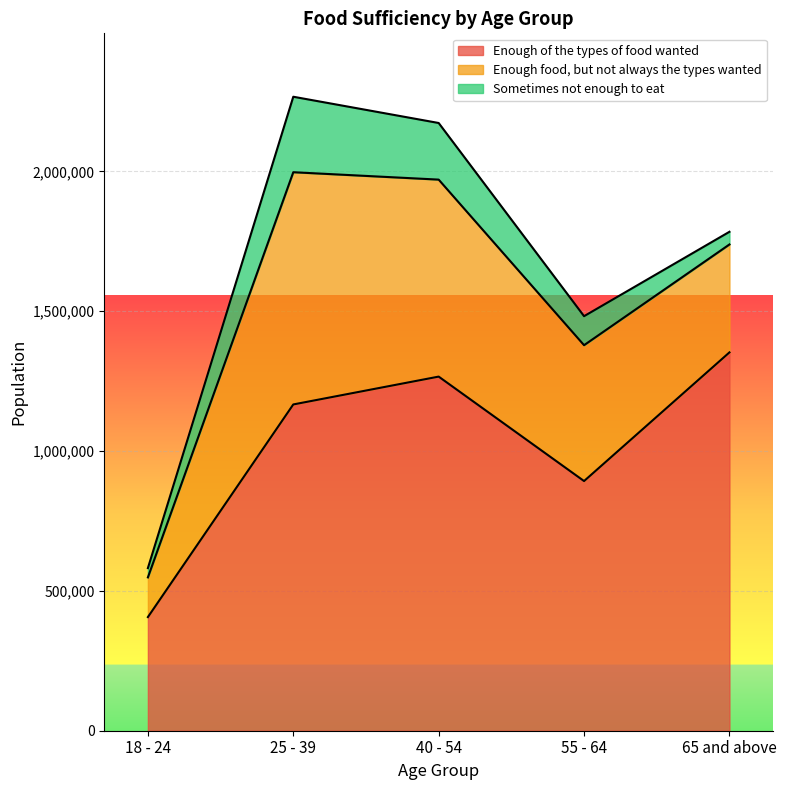

What are all the series names shown in the legend?

Enough of the types of food wanted, Enough food, but not always the types wanted, Sometimes not enough to eat